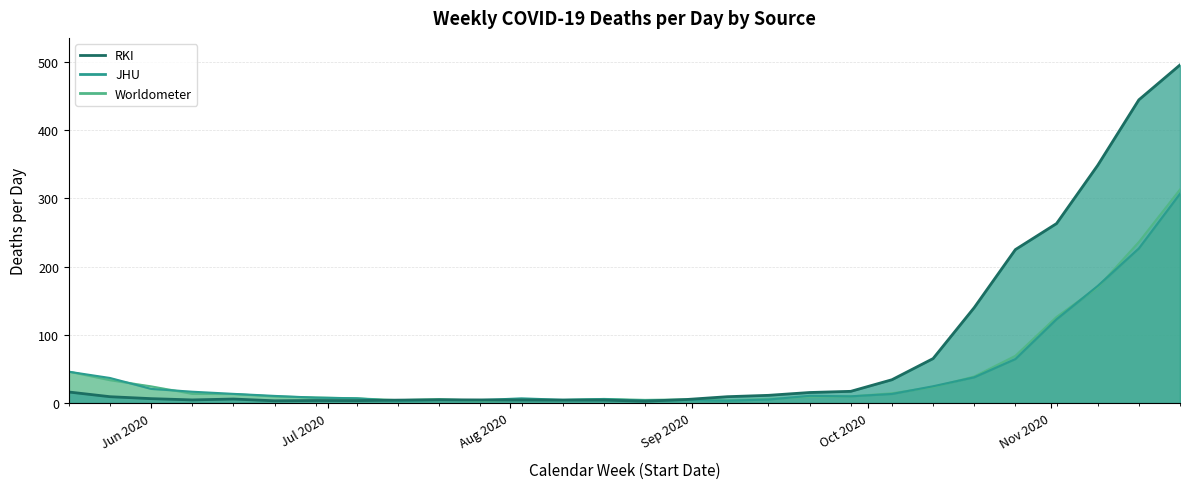

At how many categories does at least one series exceed 298?

3